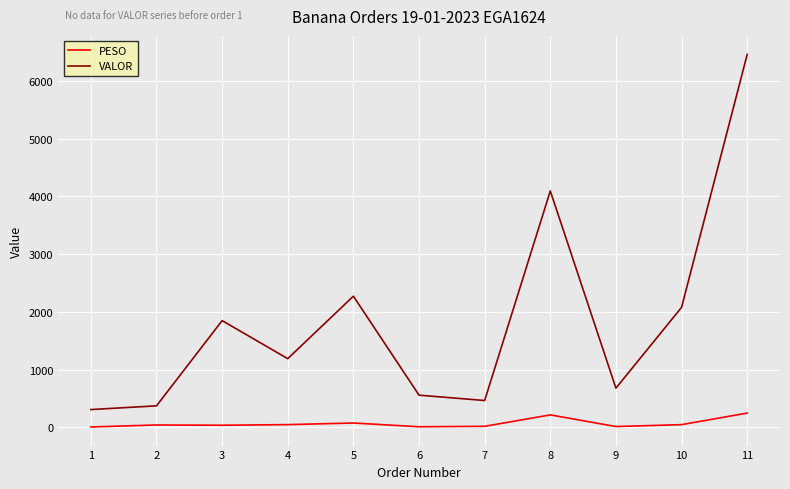

What is the difference between the maximum and minimum values in the PESO series?

240.6